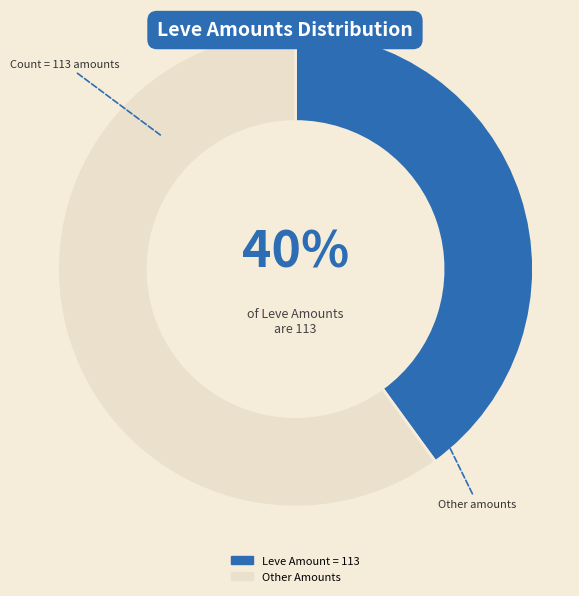

Which slice is the smallest?

Leve Amount = 113